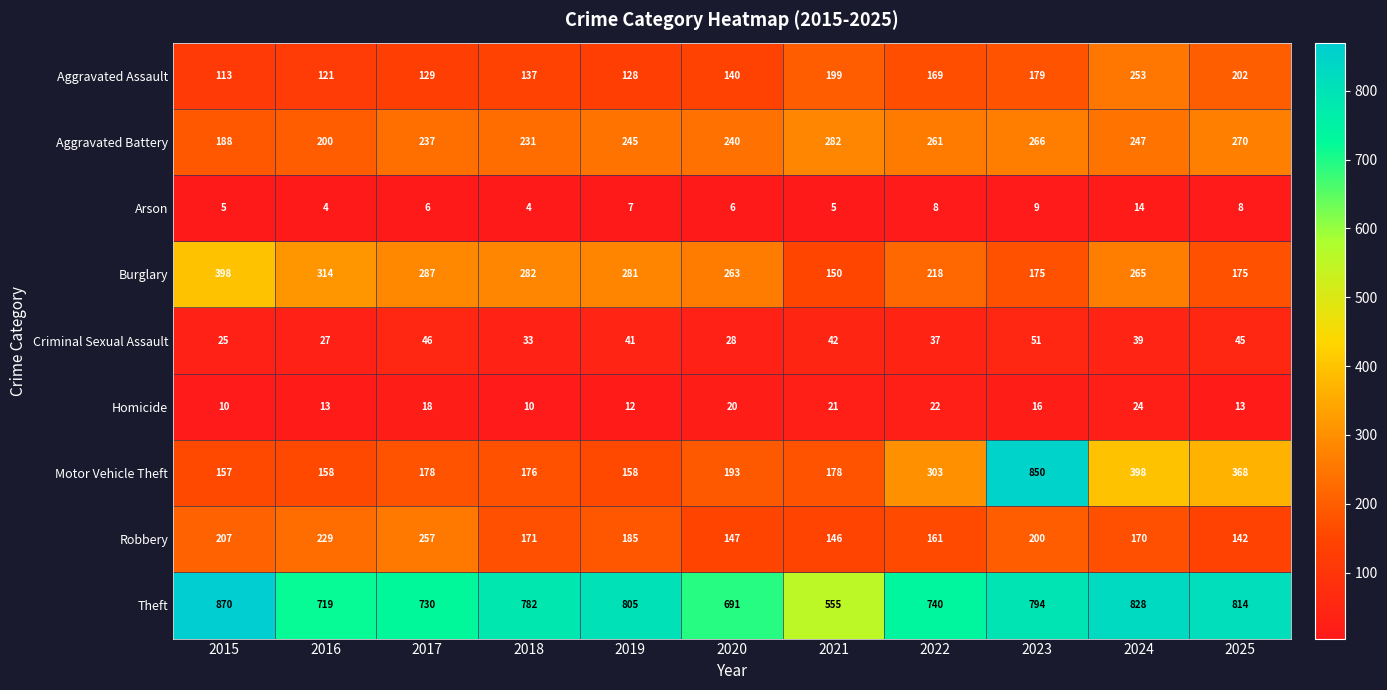

List the series in order of their peak value, lowest first.

Arson, Homicide, Criminal Sexual Assault, Aggravated Assault, Robbery, Aggravated Battery, Burglary, Motor Vehicle Theft, Theft